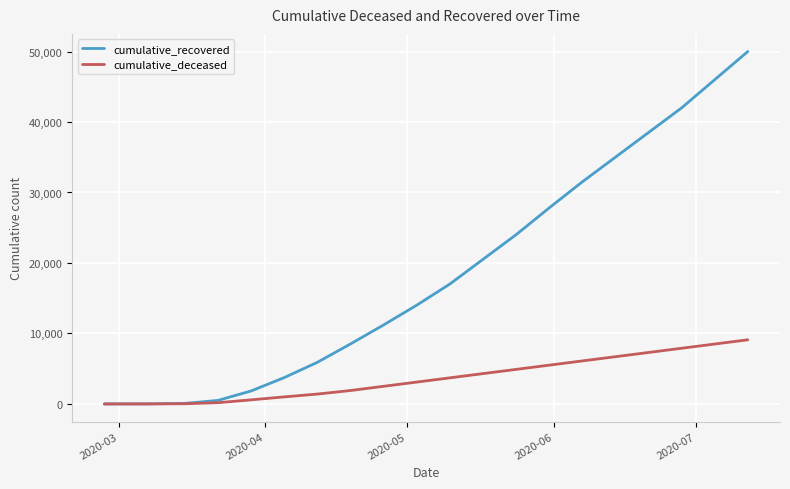

List the series in order of their overall mean, lowest first.

cumulative_deceased, cumulative_recovered